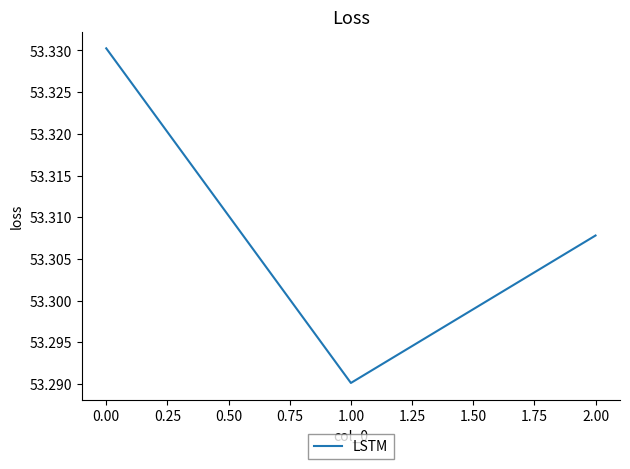

List the labels in order of value, smallest first.

1.00, 2.00, 0.00